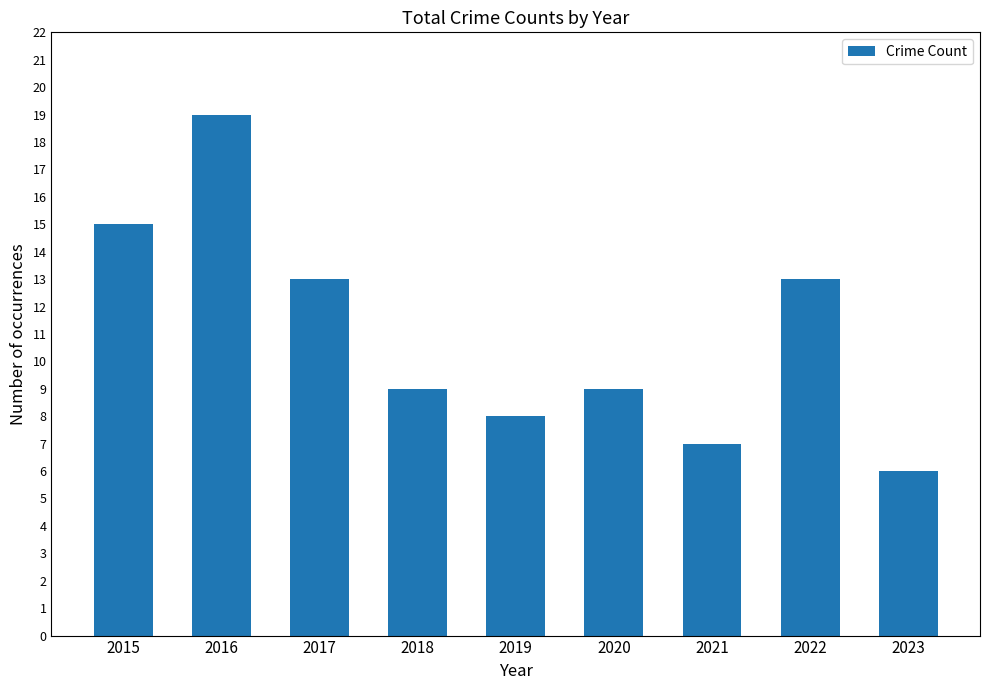

Reading right to left, transcribe all the data shown in this chart.

2023=6	2022=13	2021=7	2020=9	2019=8	2018=9	2017=13	2016=19	2015=15